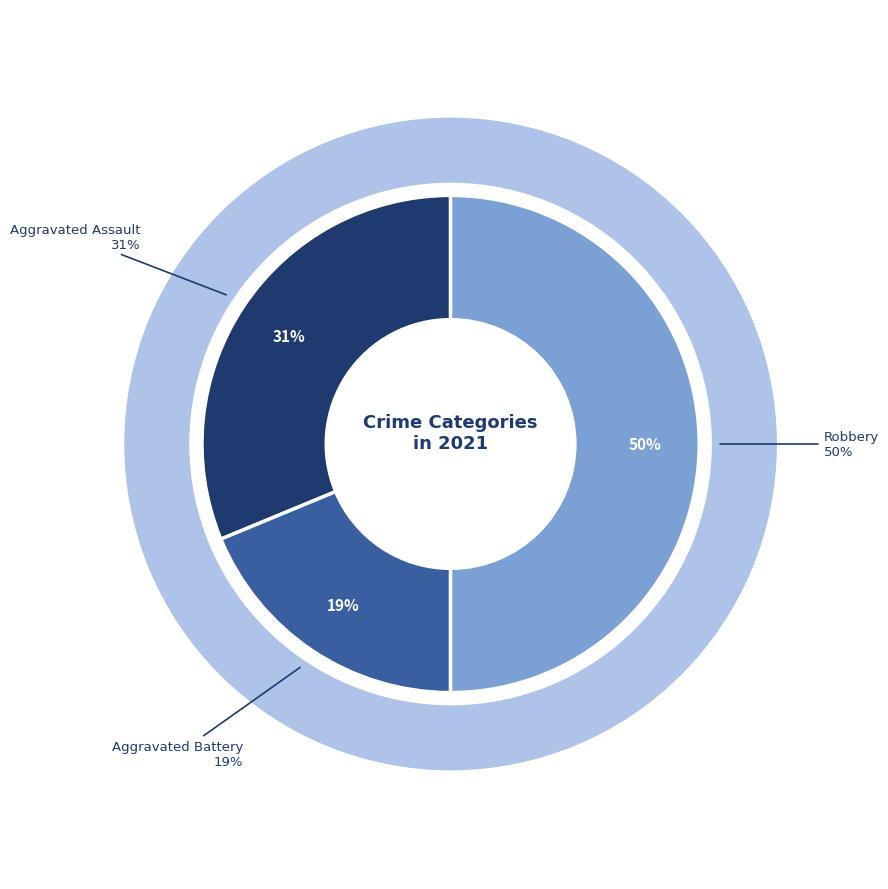

True or false: Aggravated Battery accounts for 19% of the total.

True